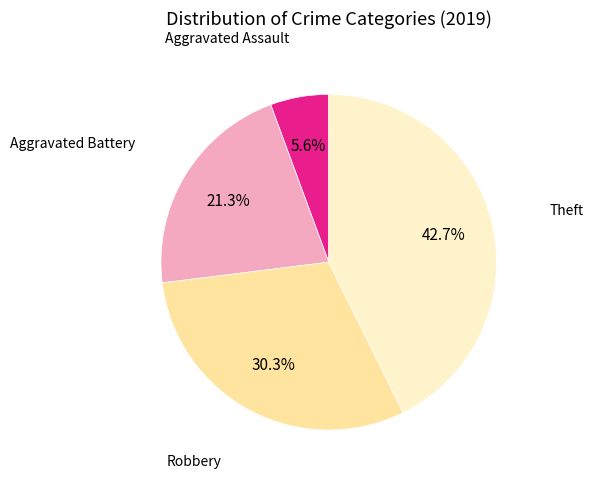

Does any single category account for the majority?

No